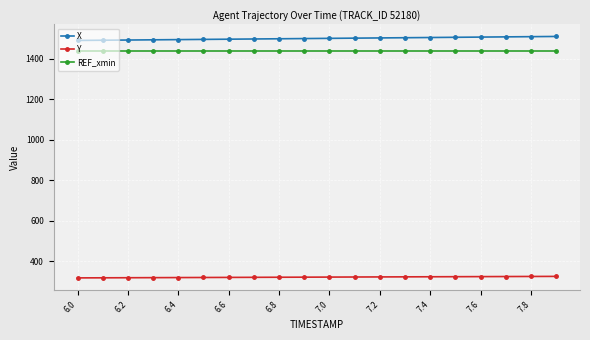

Rank the series by their maximum value, from highest to lowest.

X, REF_xmin, Y